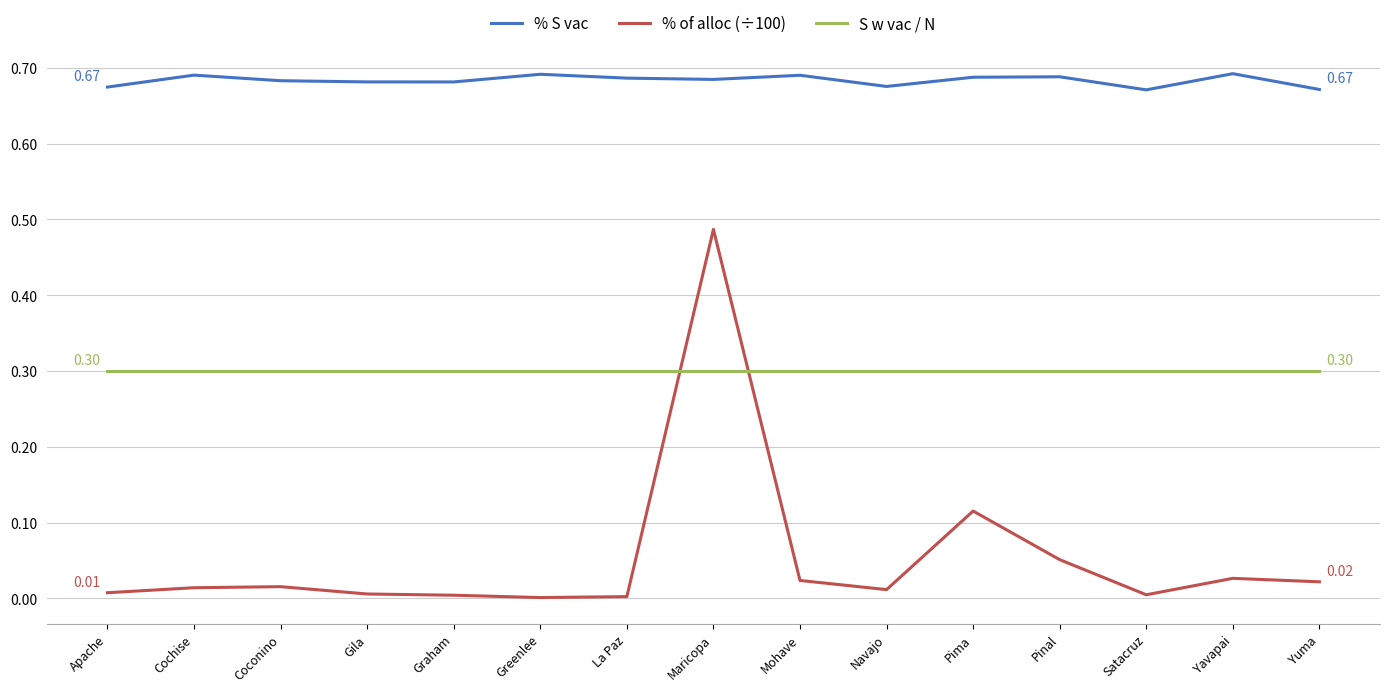

How many series are shown in this chart?

3